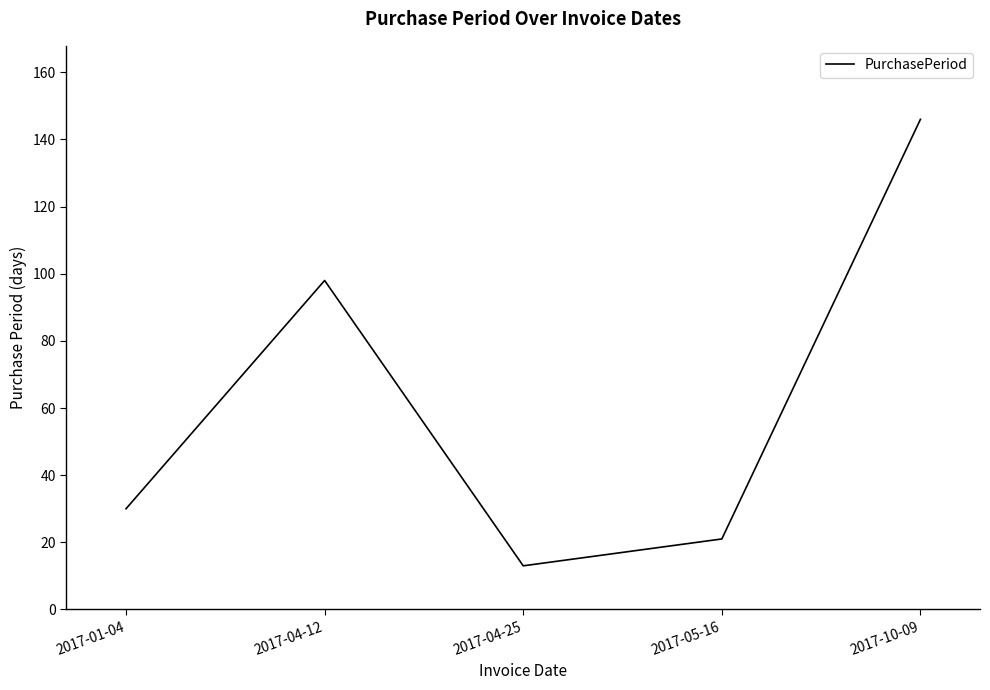

List the labels in order of value, largest first.

2017-10-09, 2017-04-12, 2017-01-04, 2017-05-16, 2017-04-25